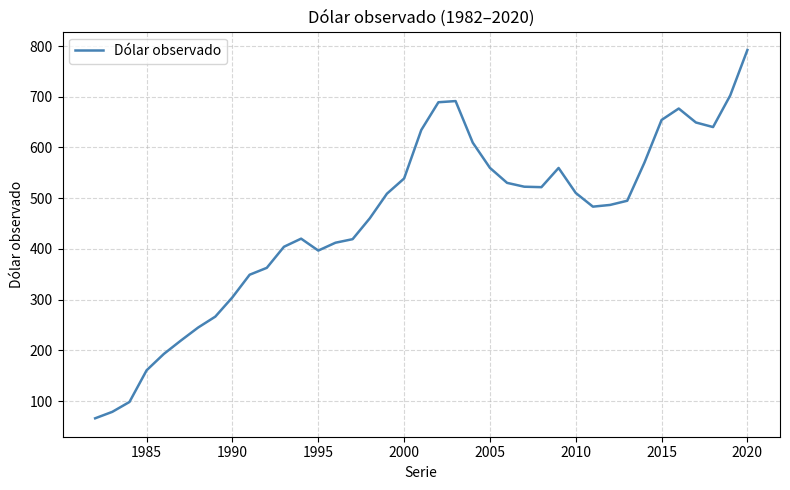

What is the smallest value displayed?

66.0